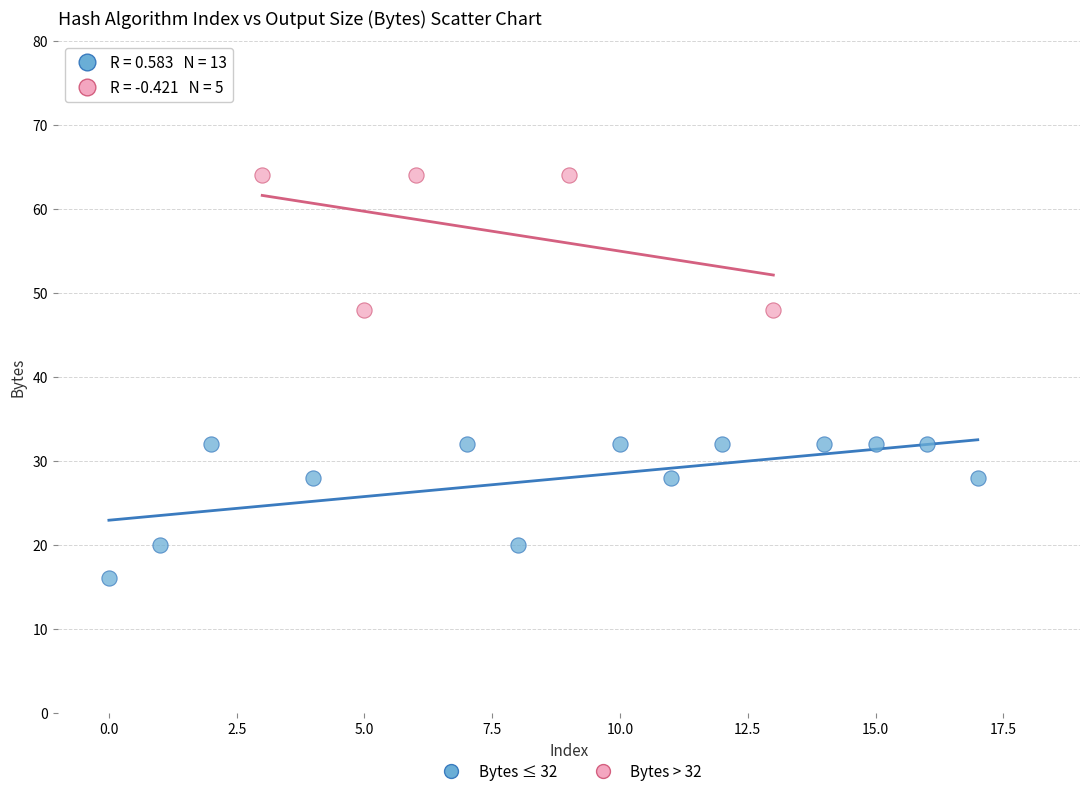

Which series contains the highest Y value?

Bytes > 32